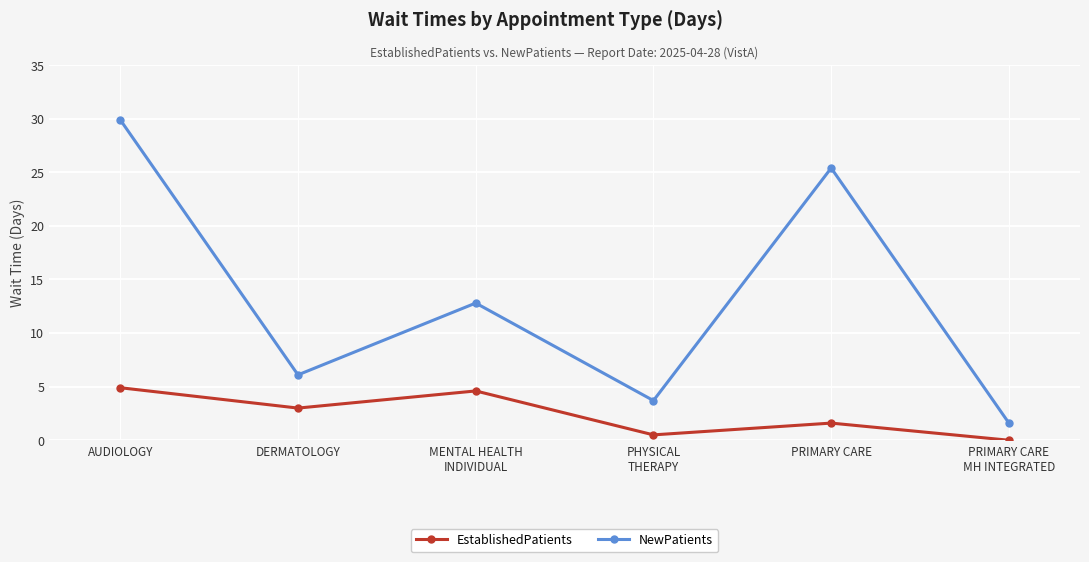

Count the number of categories in the chart.

6